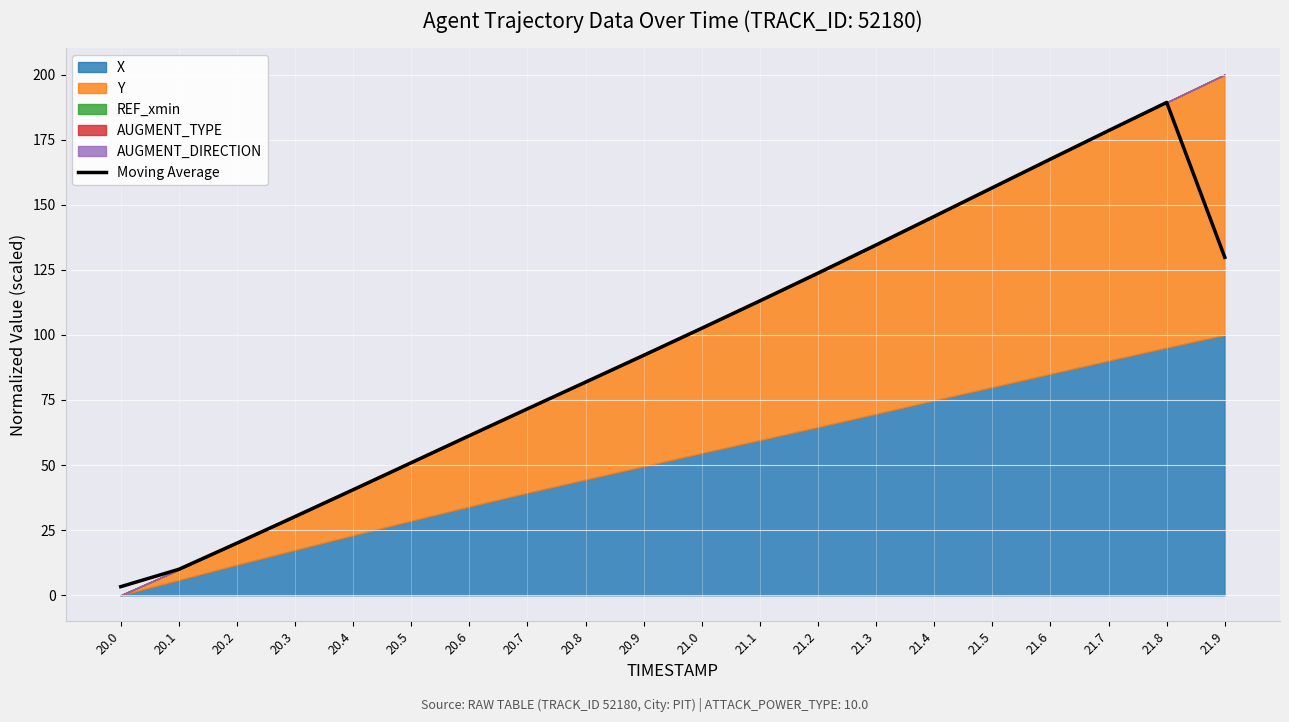

What is the sum of all values?

1903.0